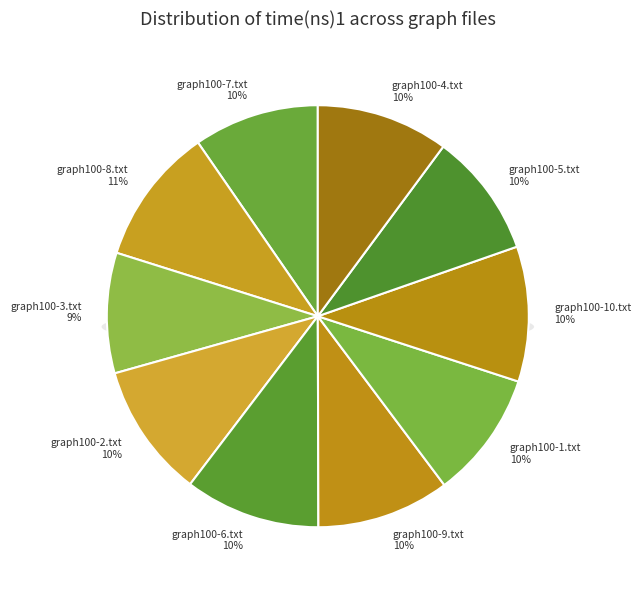

How many slices are in this pie chart?

10